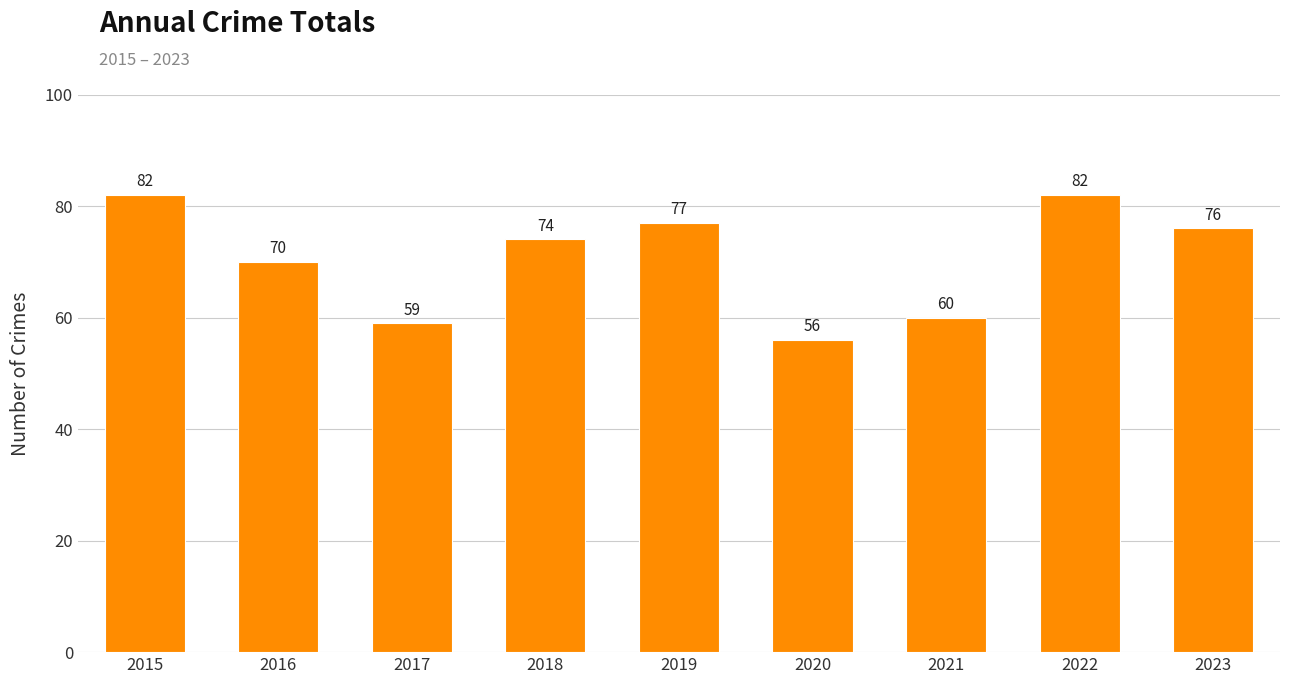

Which label corresponds to the smallest value in the chart?

2020